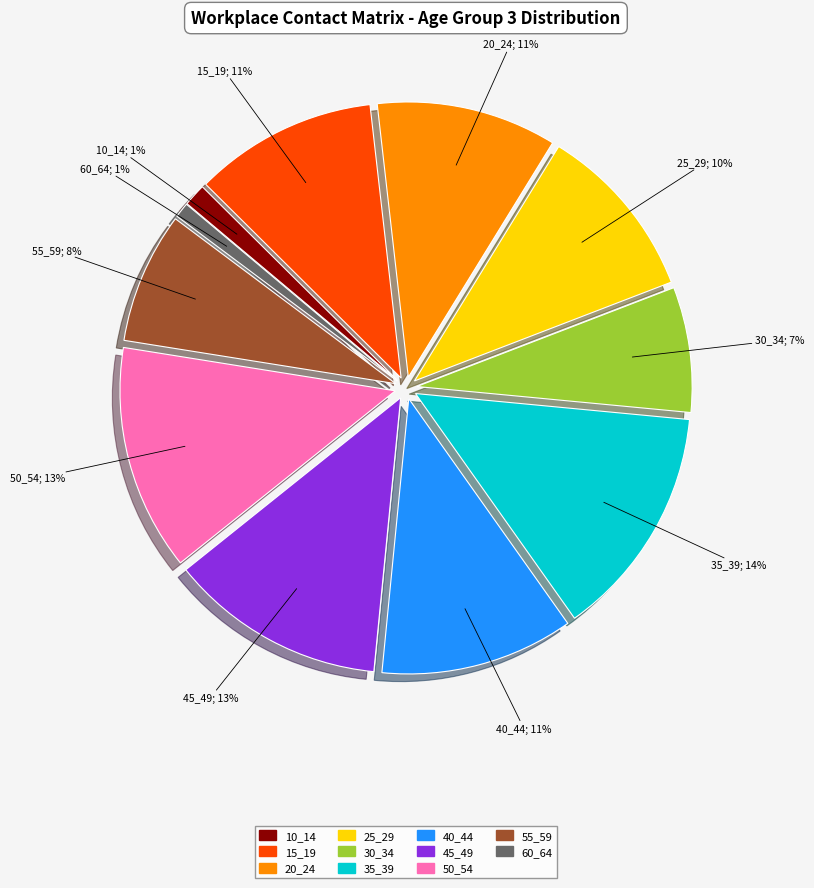

What percentage is the 35_39 slice, to the nearest percent?

14%